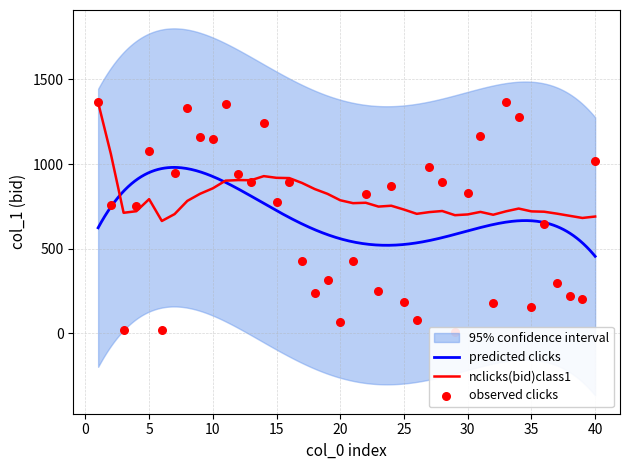

What is the minimum value for predicted clicks?

455.6